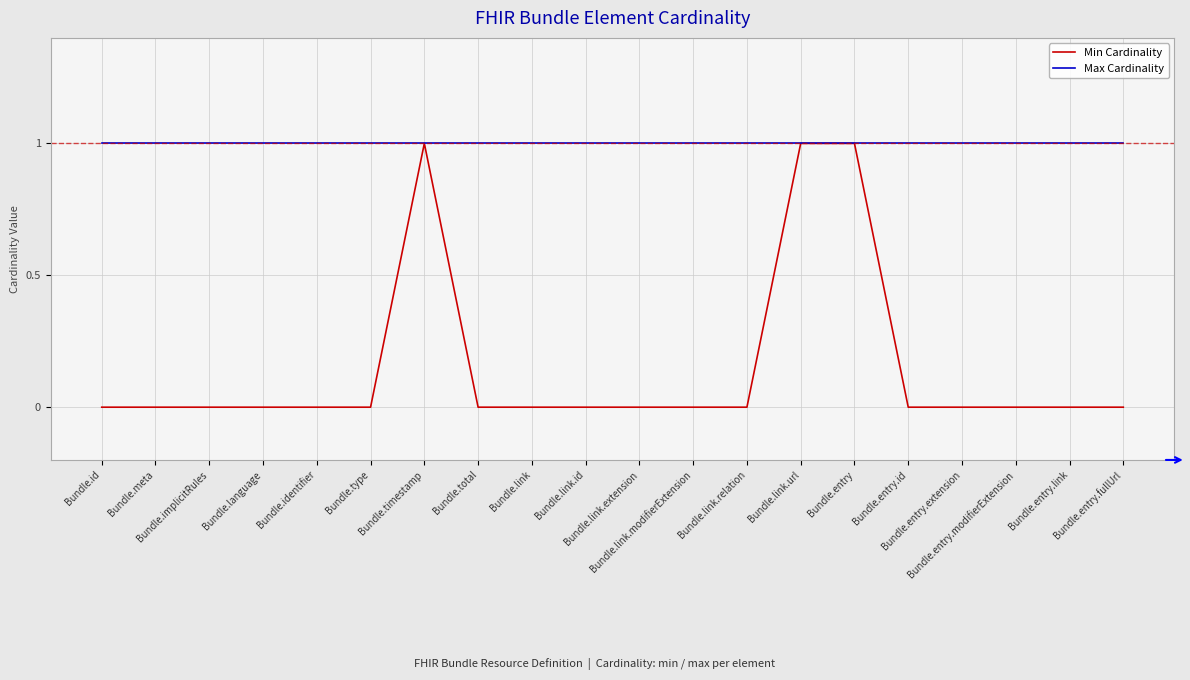

Which series has the largest total across all categories?

Max Cardinality